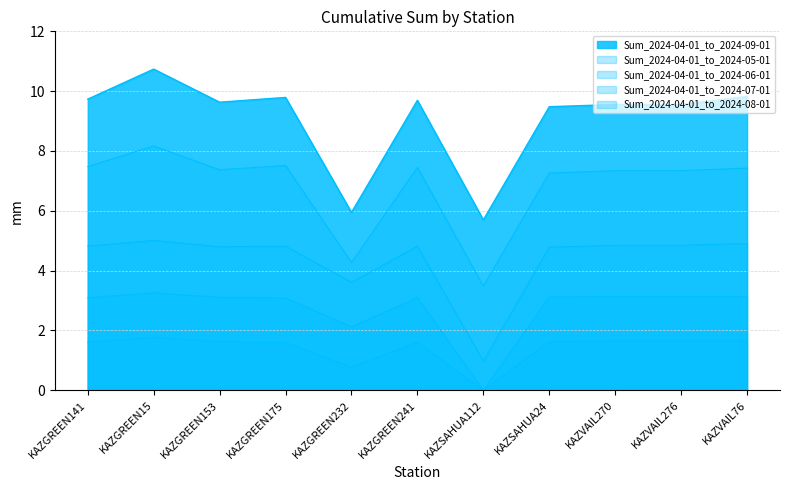

Where is the first local maximum for Sum_2024-04-01_to_2024-06-01?

KAZGREEN15